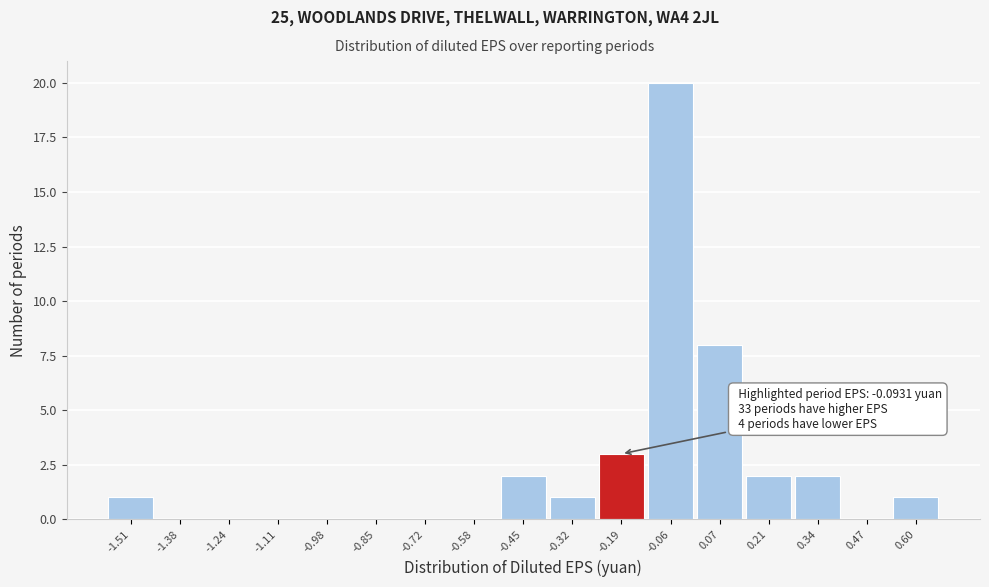

Reading left to right, list all the values displayed in this chart.

-1.51=1	-1.38=0	-1.24=0	-1.11=0	-0.98=0	-0.85=0	-0.72=0	-0.58=0	-0.45=2	-0.32=1	-0.19=3	-0.06=20	0.07=8	0.21=2	0.34=2	0.47=0	0.60=1